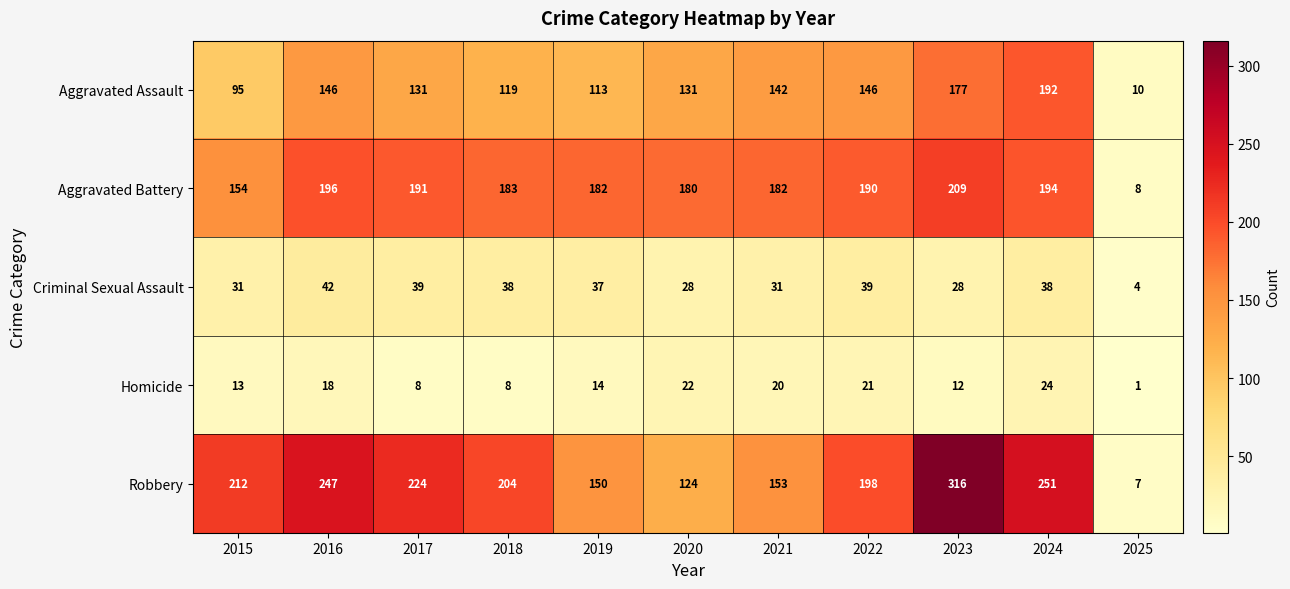

What is the difference between the Robbery values at 2024 and 2016?

4